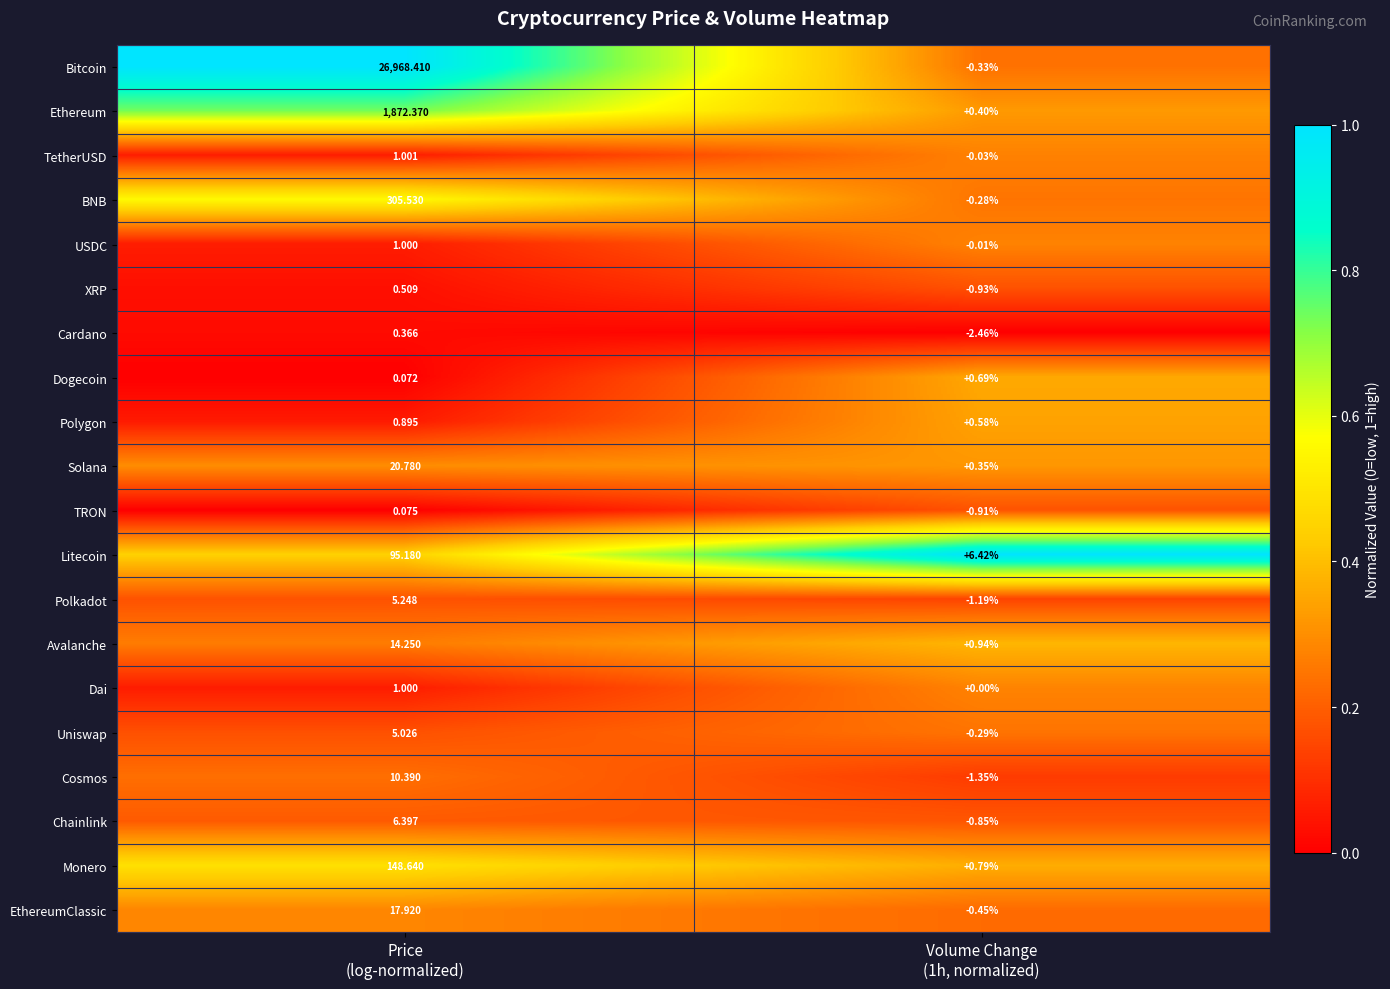

What is the difference between the highest and lowest values at Volume Change
(1h, normalized)?

8.9